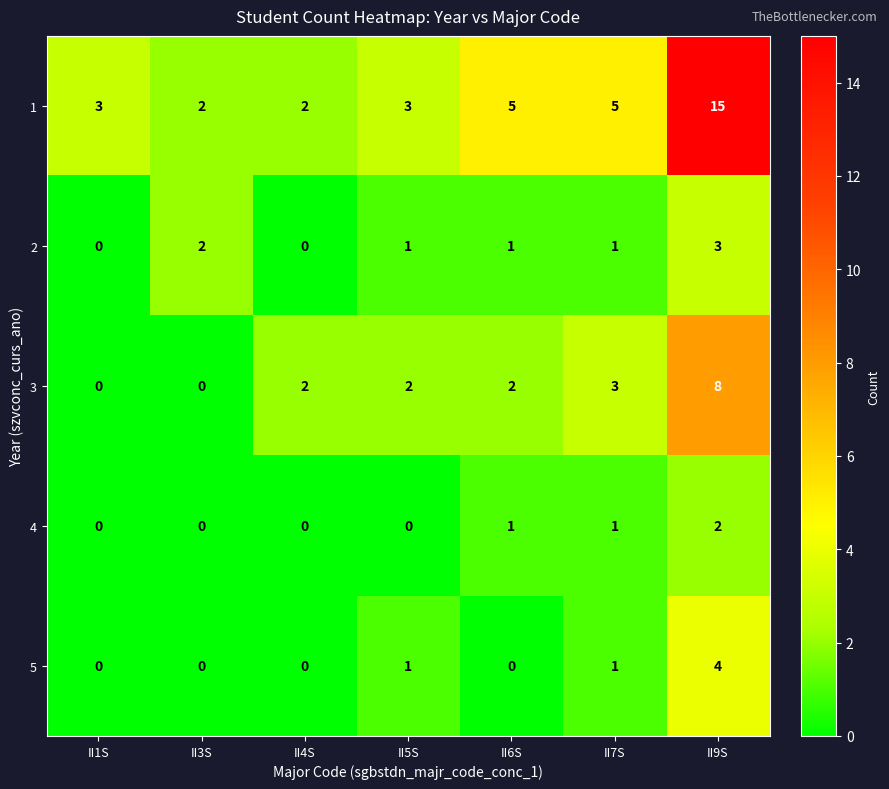

The value of 2 at II1S is -2. True or false?

False